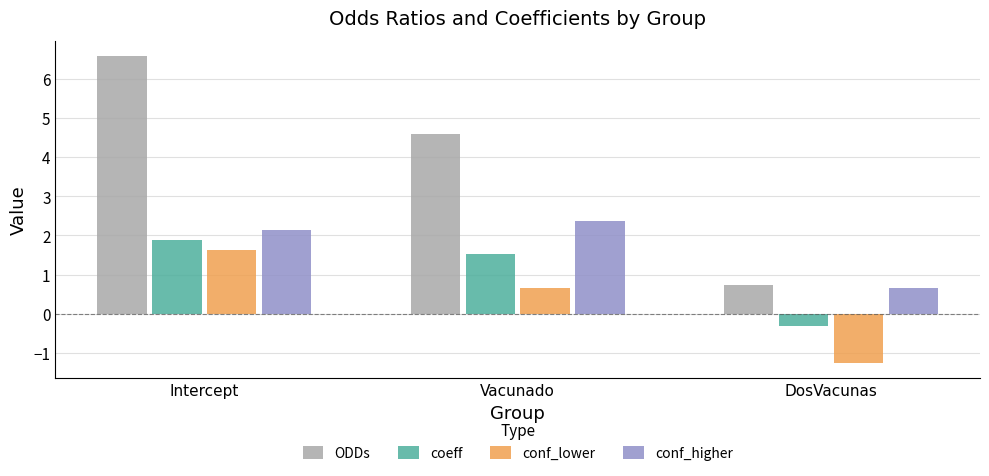

How many distinct data groups are displayed?

4